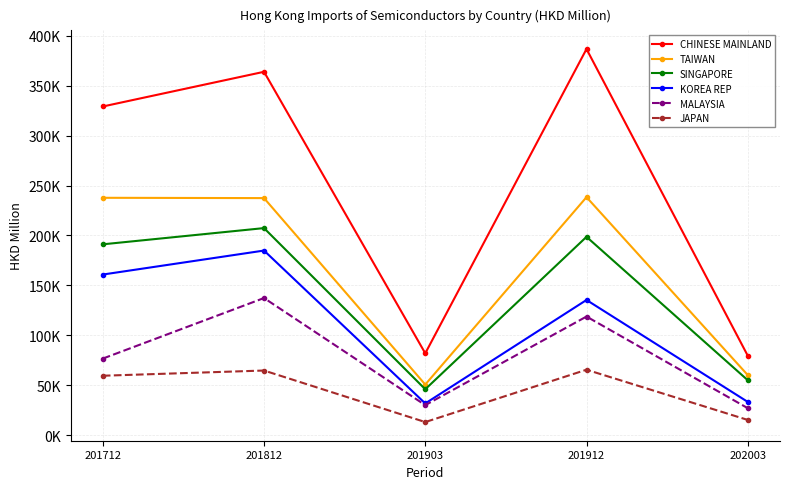

What is the value of the MALAYSIA point at the 3rd from the left?

30068.8